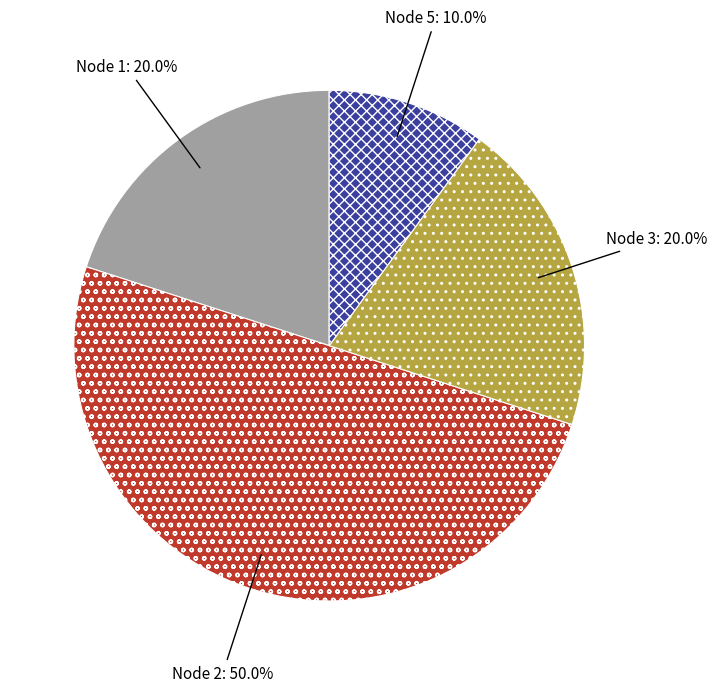

How many slices are in this pie chart?

4